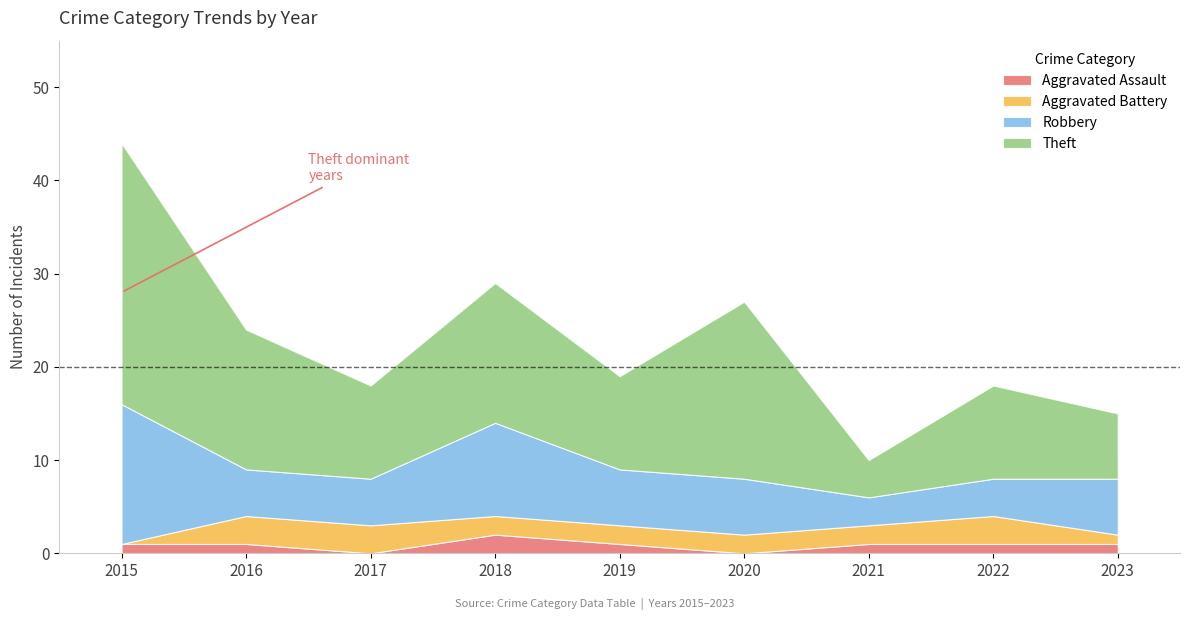

Rank the series at 2017 from highest to lowest value.

Theft, Robbery, Aggravated Battery, Aggravated Assault